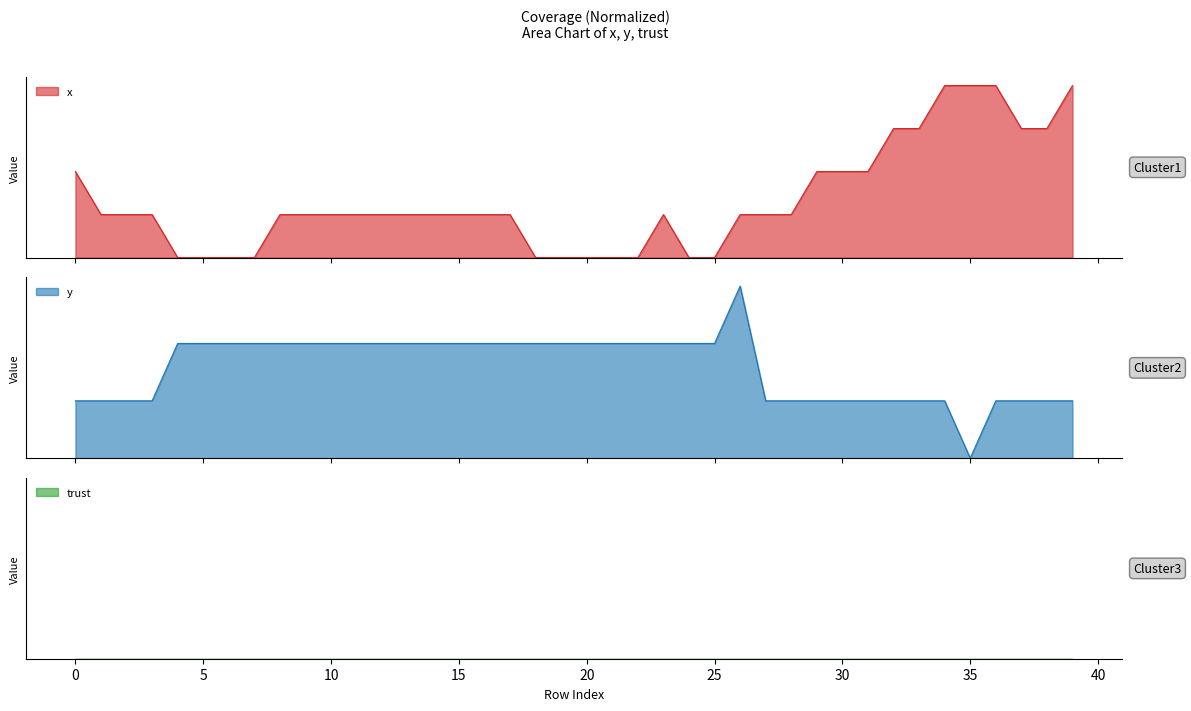

What is the difference between the maximum and second lowest values in the x series?

10.0